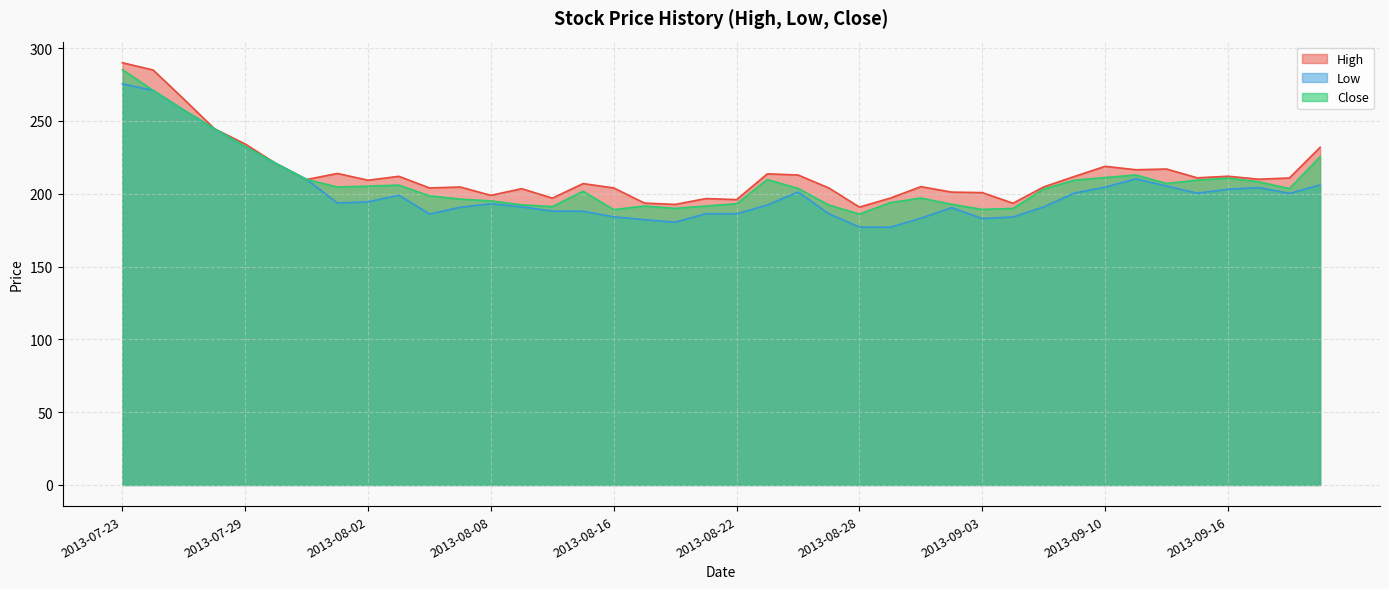

True or false: Close has more than 1 points higher than both neighbors.

True